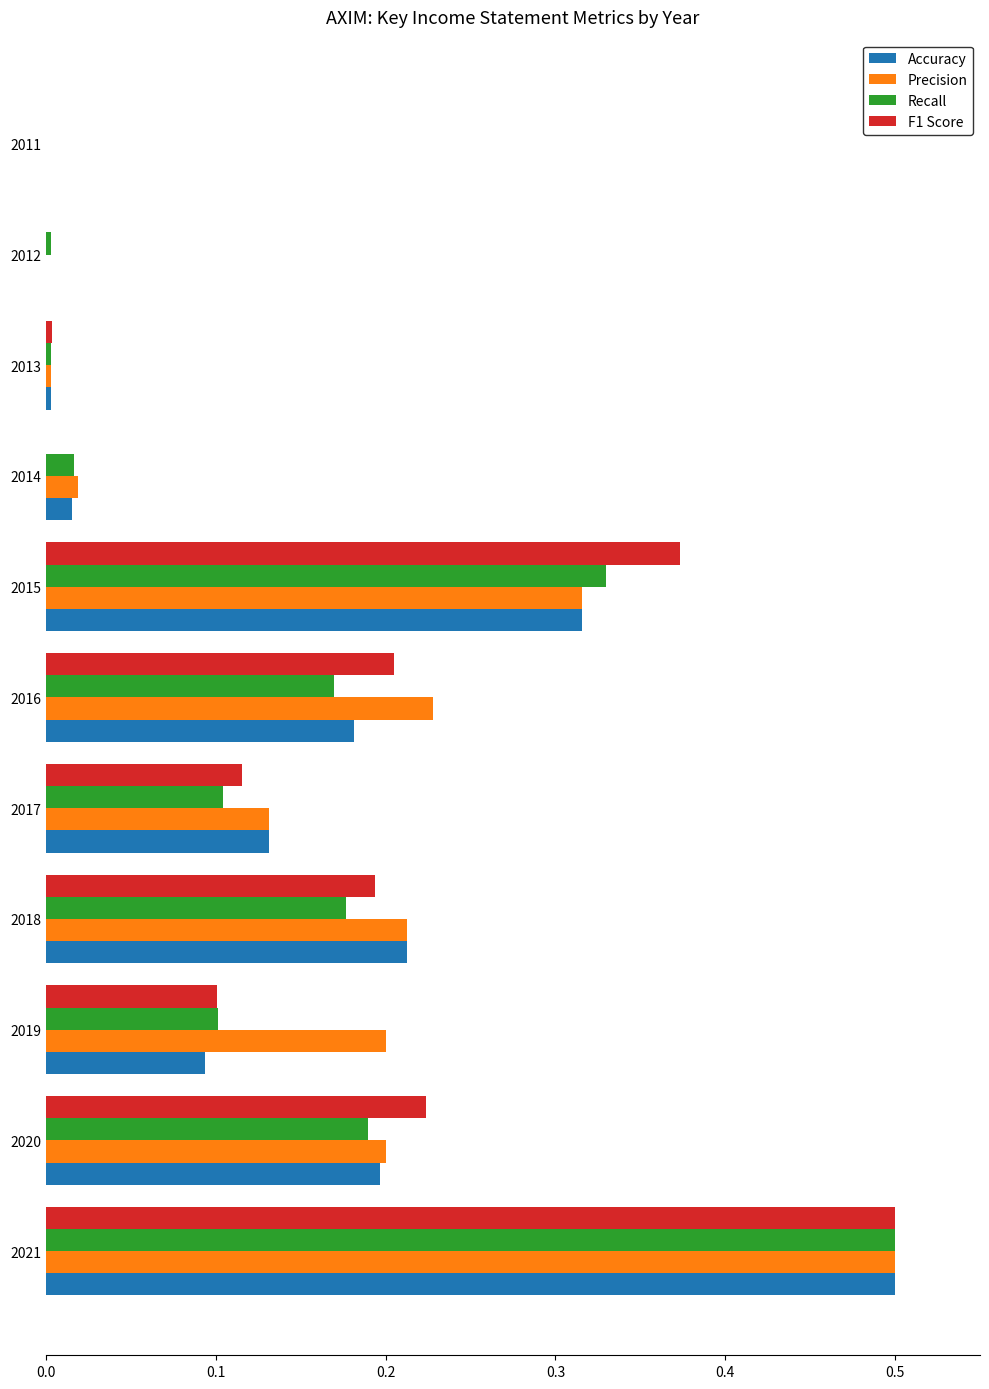

What is the maximum value shown in the chart?

0.5